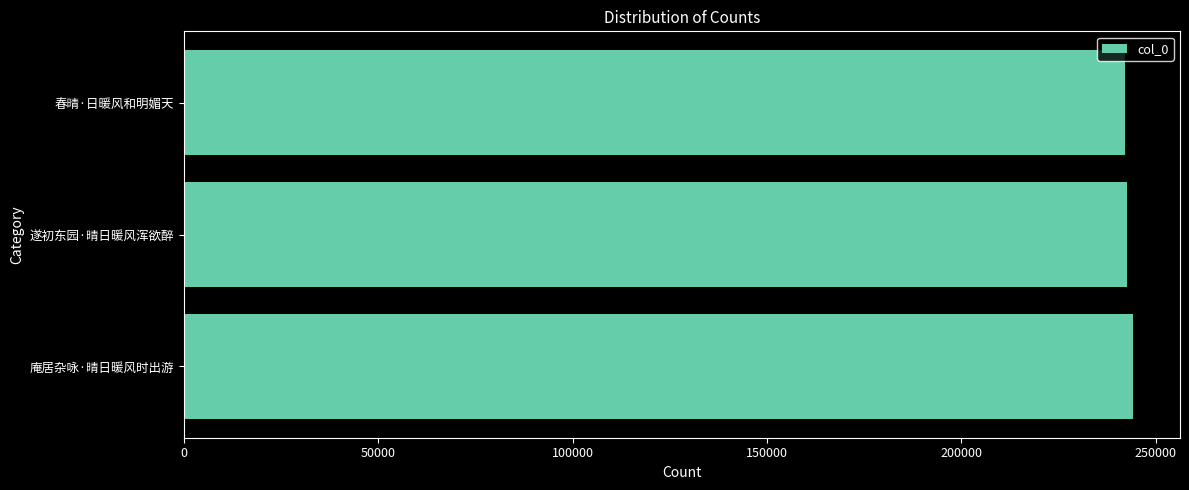

Is it true that the value at 庵居杂咏·晴日暖风时出游 is 410074?

False